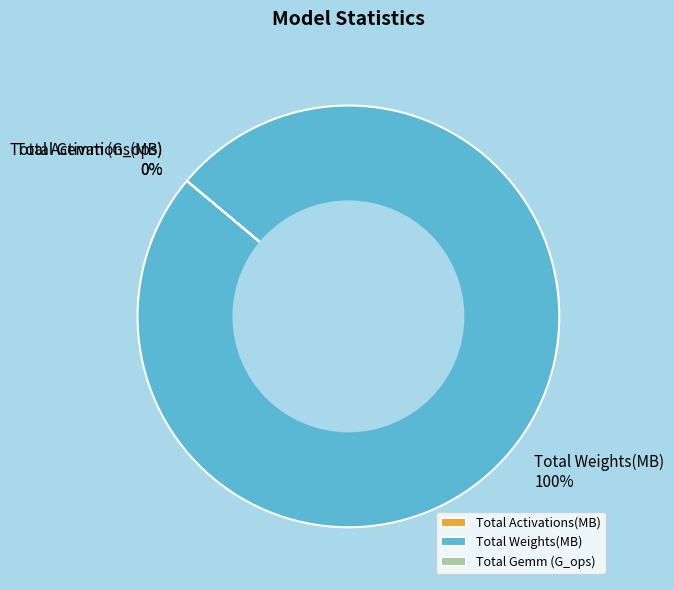

Which category has the smallest portion of the pie?

Total Gemm (G_ops):